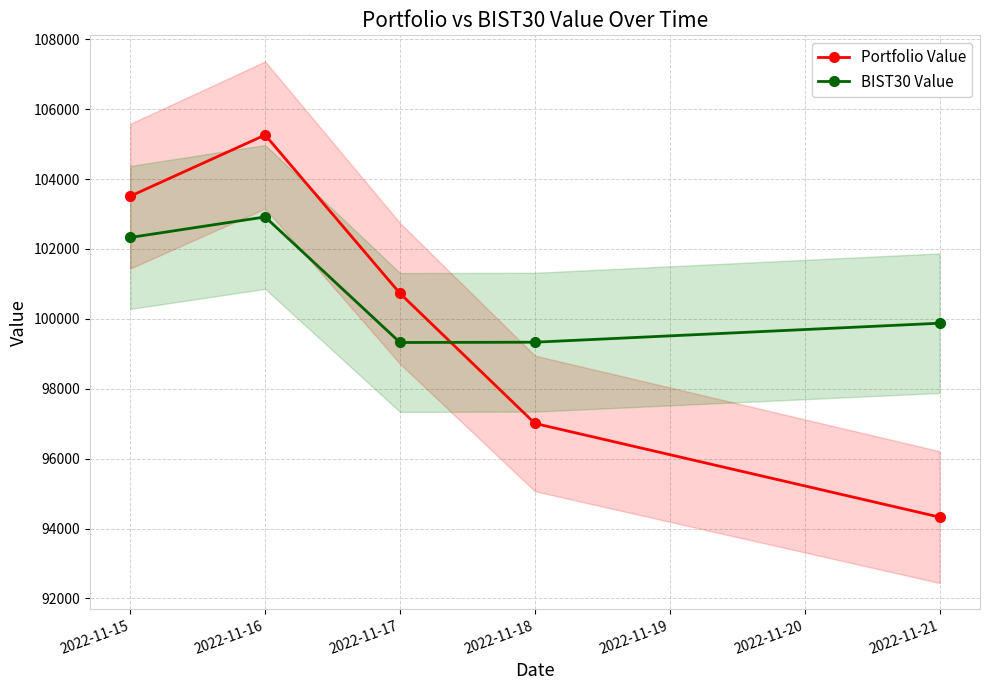

Rank the series by their average value, from lowest to highest.

Portfolio Value, BIST30 Value